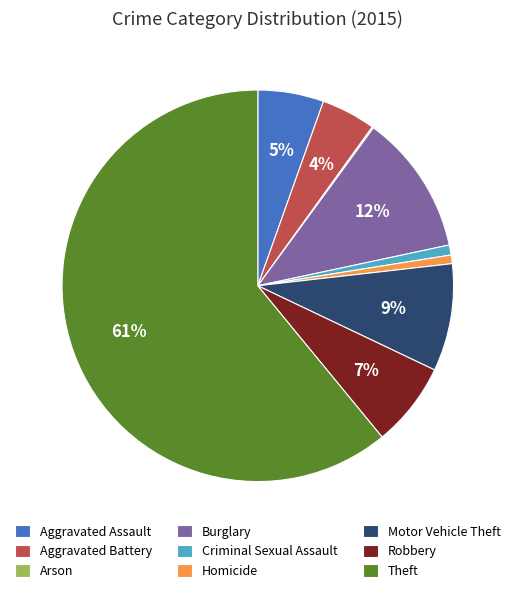

To the nearest percent, what is the combined percentage of Robbery and Homicide?

8%